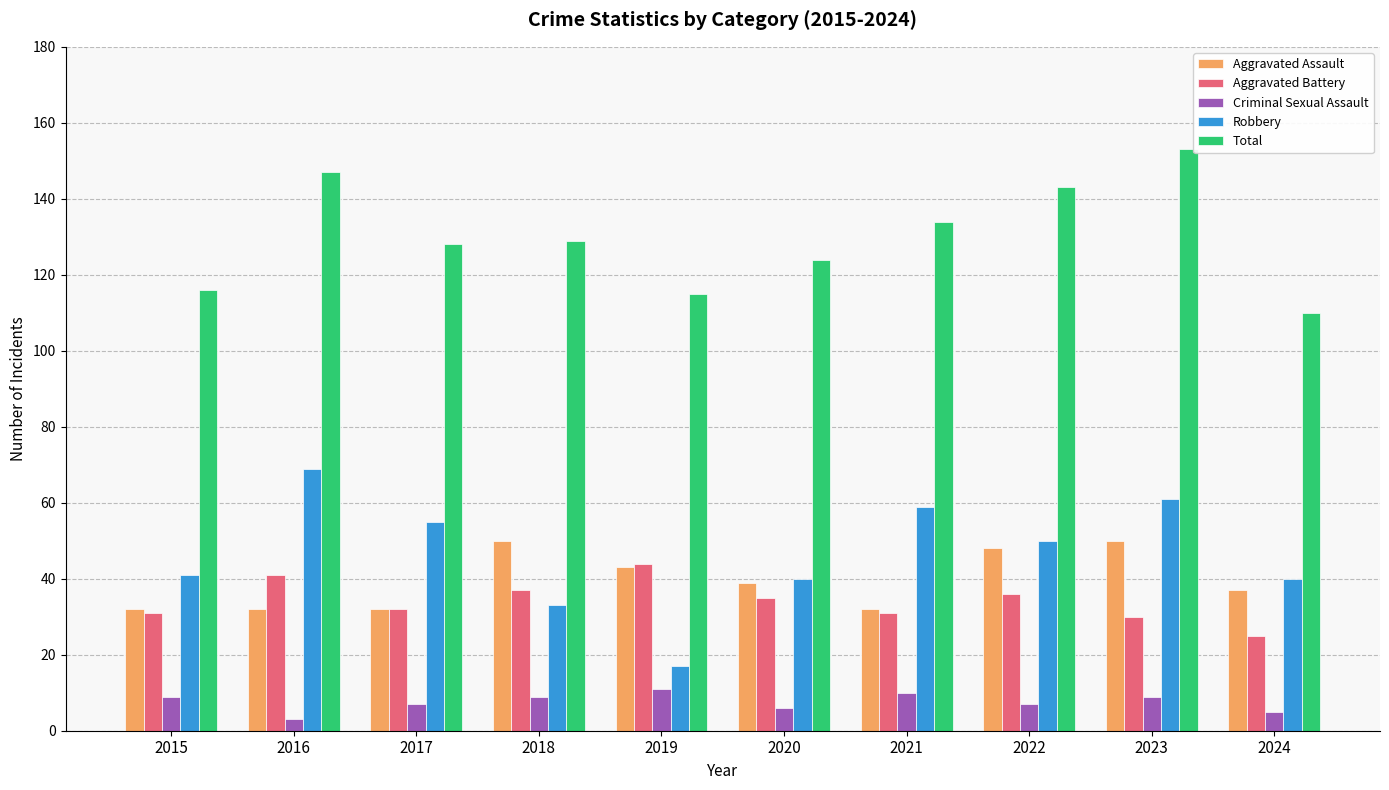

Reading left to right, transcribe all the data shown in this chart.

Aggravated Assault: 2015=32	2016=32	2017=32	2018=50	2019=43	2020=39	2021=32	2022=48	2023=50	2024=37
Aggravated Battery: 2015=31	2016=41	2017=32	2018=37	2019=44	2020=35	2021=31	2022=36	2023=30	2024=25
Criminal Sexual Assault: 2015=9	2016=3	2017=7	2018=9	2019=11	2020=6	2021=10	2022=7	2023=9	2024=5
Robbery: 2015=41	2016=69	2017=55	2018=33	2019=17	2020=40	2021=59	2022=50	2023=61	2024=40
Total: 2015=116	2016=147	2017=128	2018=129	2019=115	2020=124	2021=134	2022=143	2023=153	2024=110